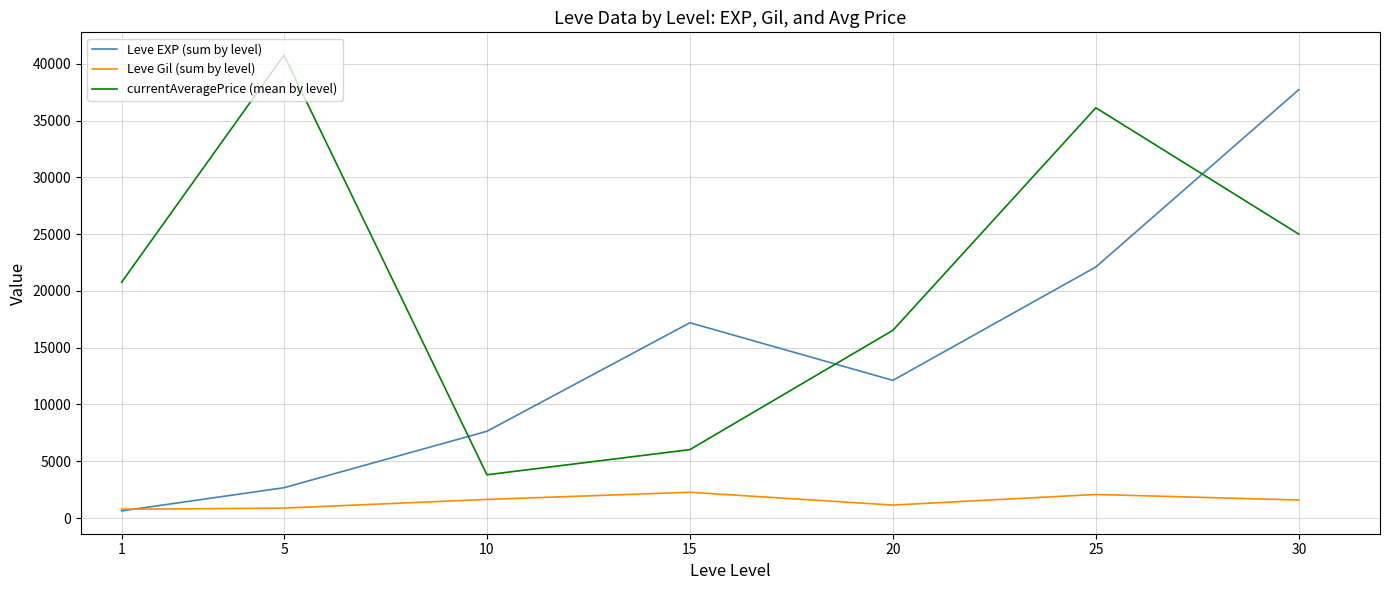

Between 15 and 20, which series saw the biggest shift?

currentAveragePrice (mean by level)